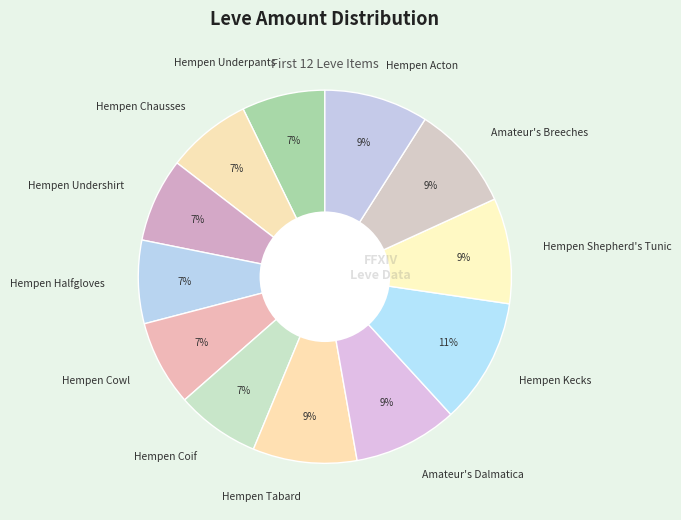

To the nearest percent, what is the difference between the largest and smallest slice percentages?

4%